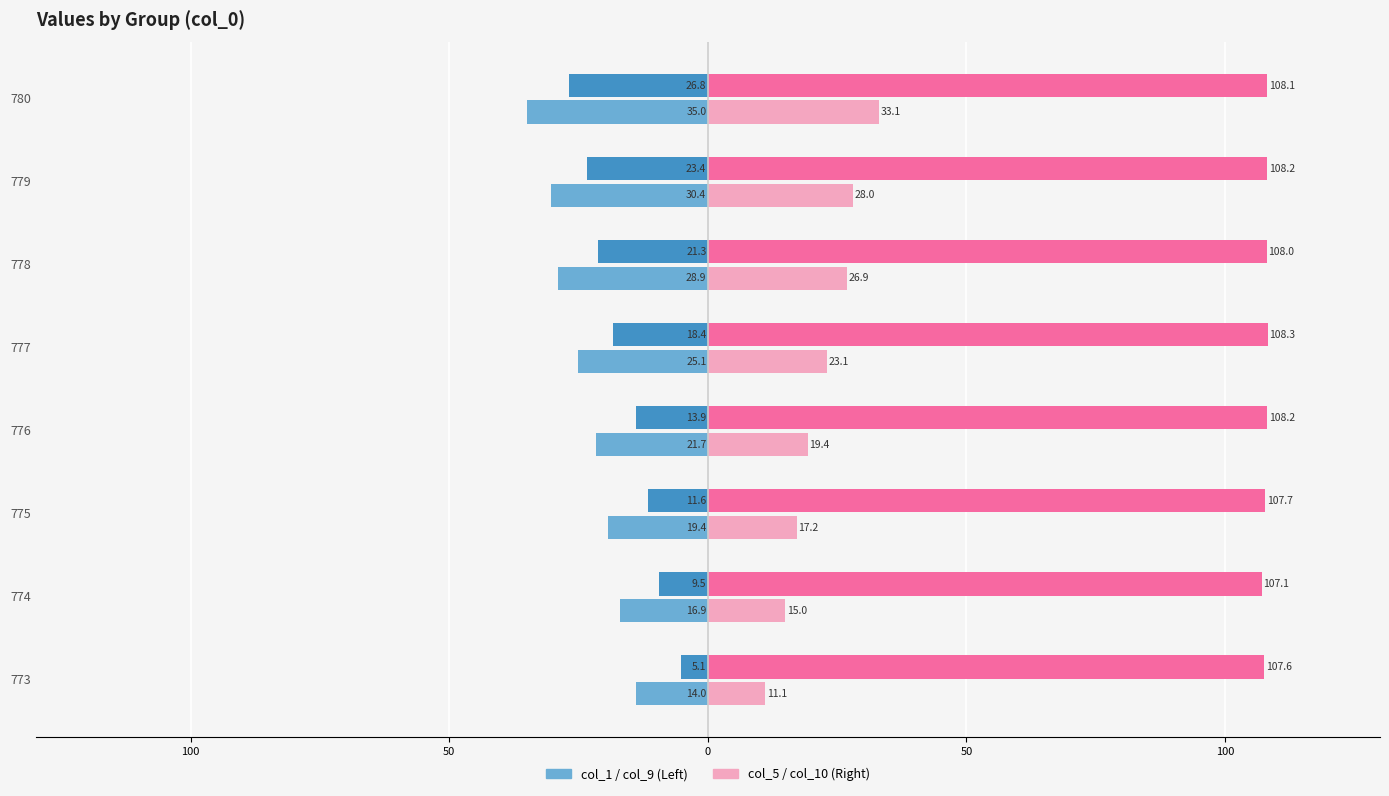

Reading left to right, what are all the values shown in this chart?

col_1: -14.0	-16.9	-19.4	-21.7	-25.1	-28.9	-30.4	-35.0
col_5: 11.1	15.0	17.2	19.4	23.1	26.9	28.0	33.1
col_9: -5.1	-9.5	-11.6	-13.9	-18.4	-21.3	-23.4	-26.8
col_10: 107.6	107.1	107.7	108.2	108.3	108.0	108.2	108.1